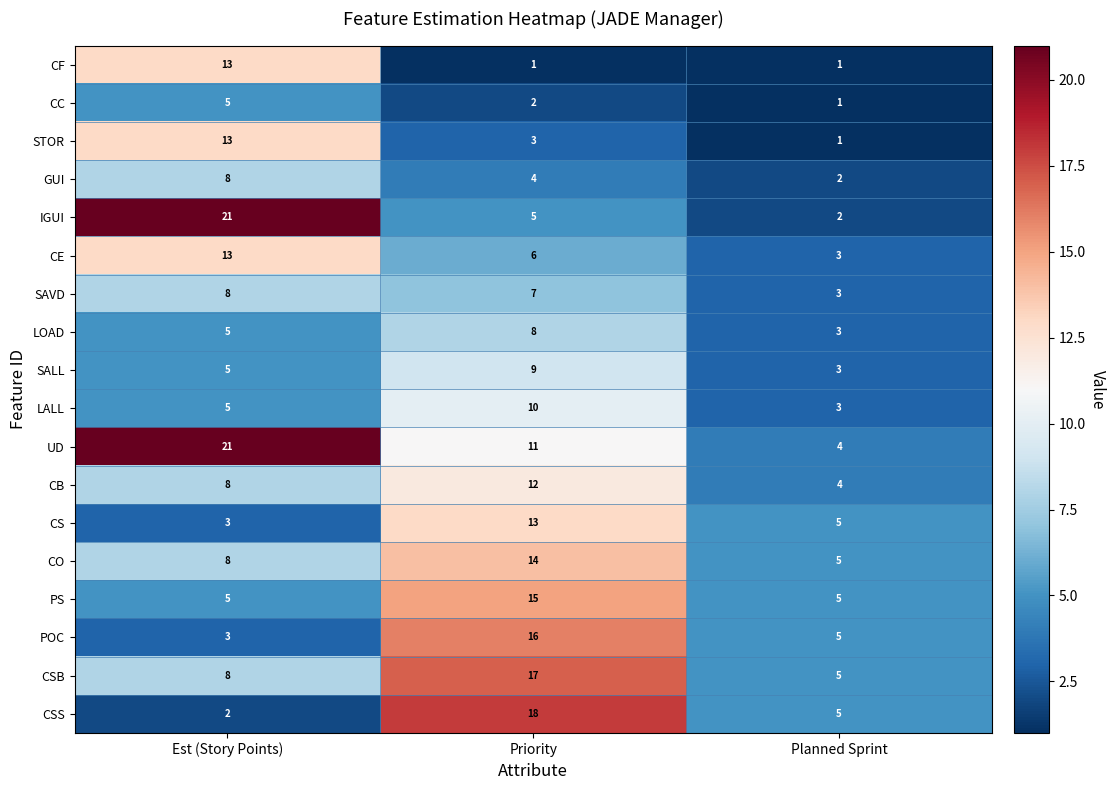

Where is UD nearest to the value 12?

Priority